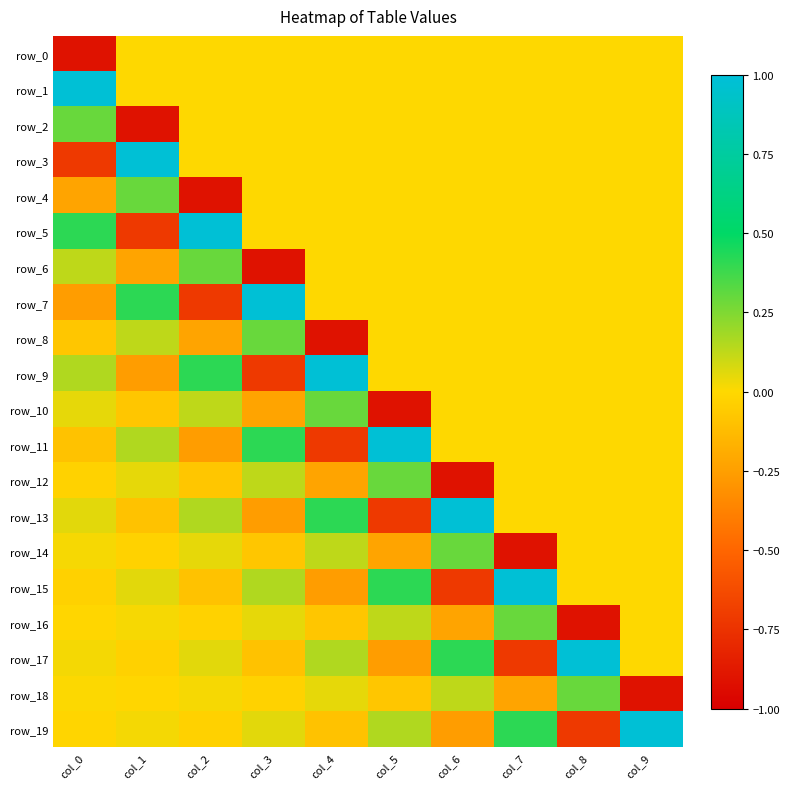

Which series has the largest total across all categories?

row_1